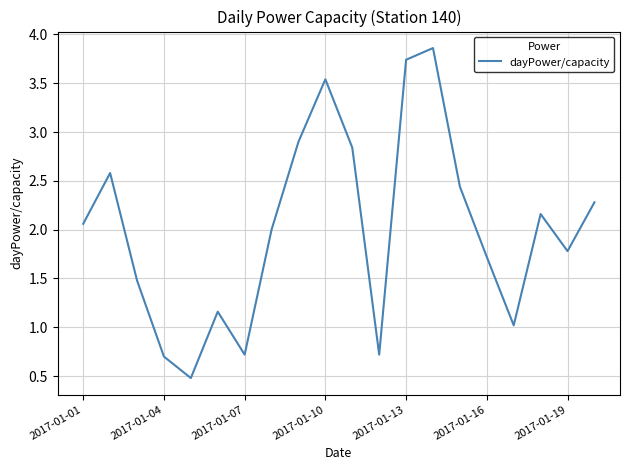

What is the difference between the maximum and minimum values?

3.4